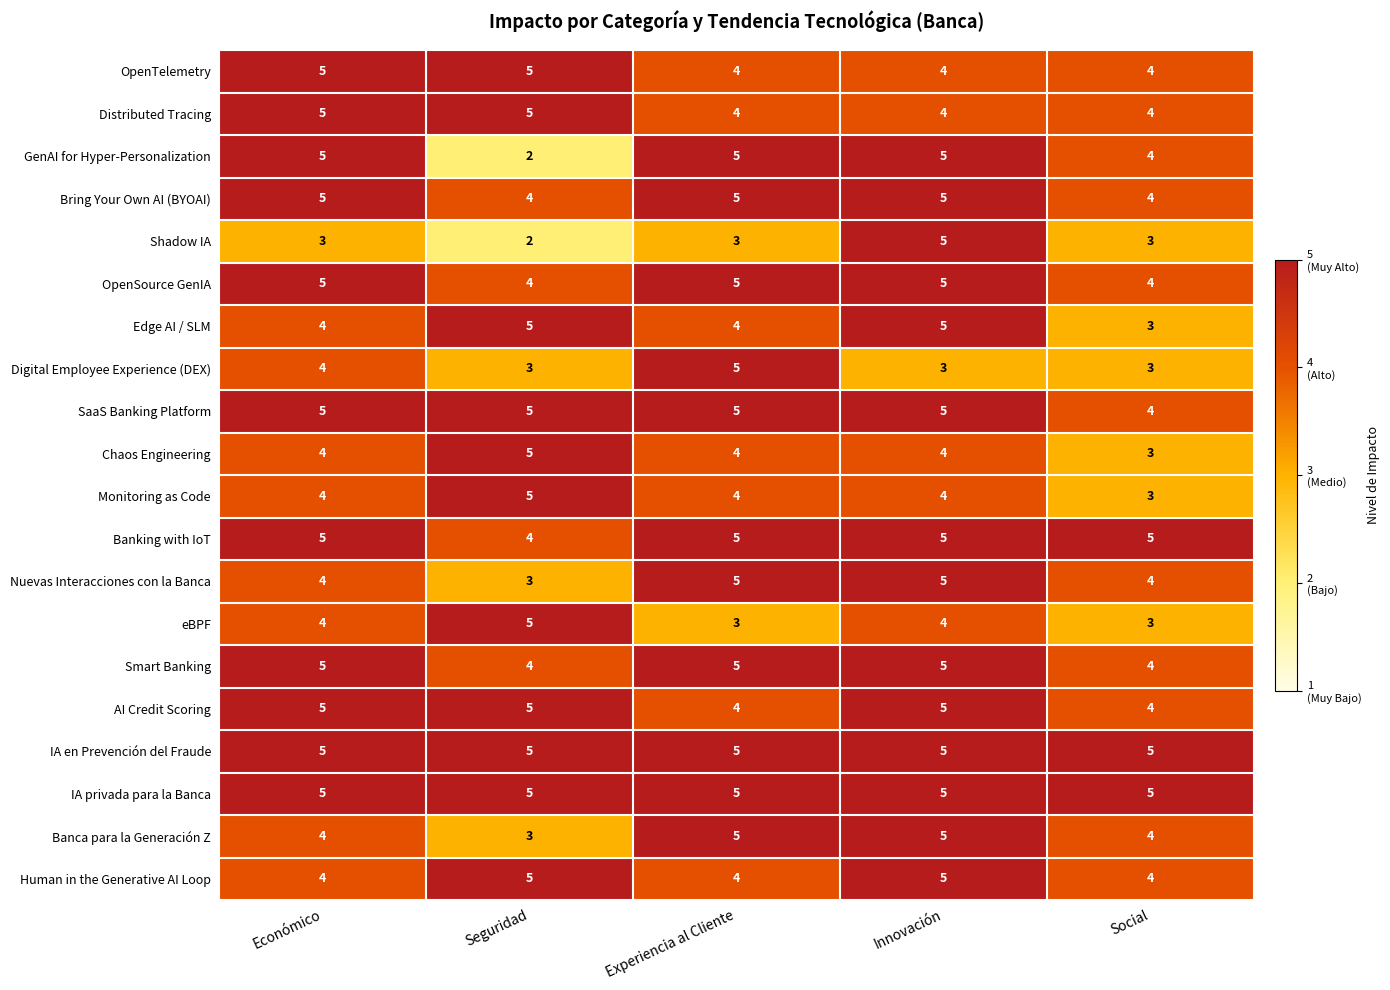

Which category has the lowest value across all series?

Seguridad